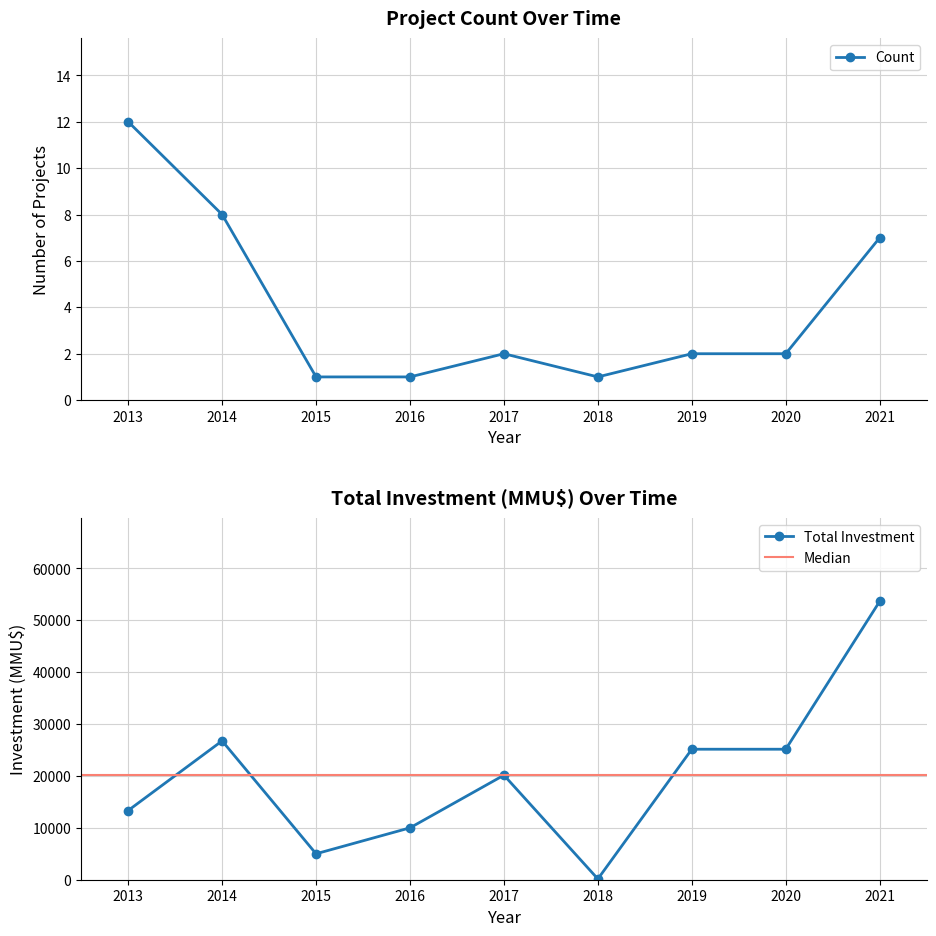

What is the value of the Count point at the 9th from the left?

7